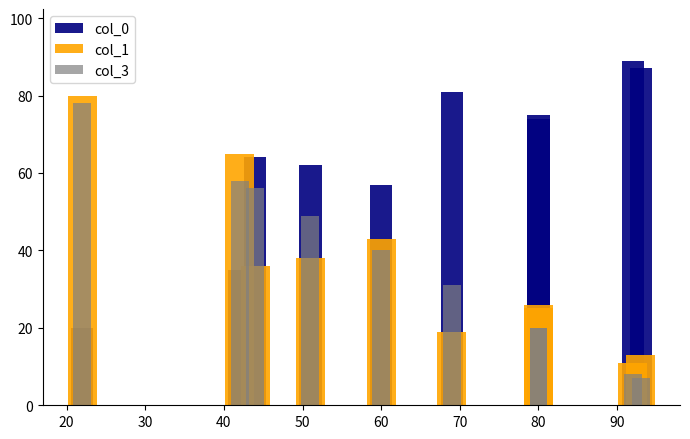

What are all the series names shown in the legend?

col_0, col_1, col_3